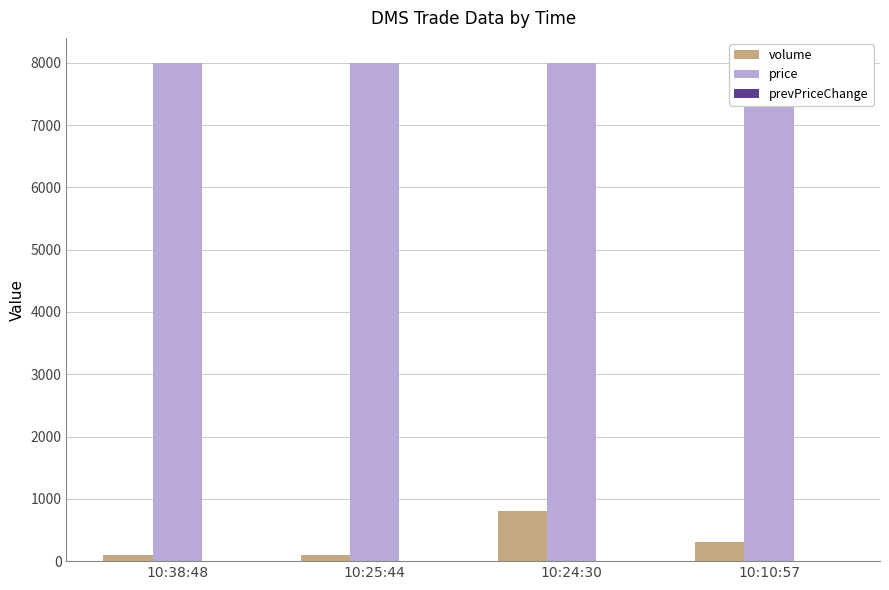

How many bars are there in each group?

3